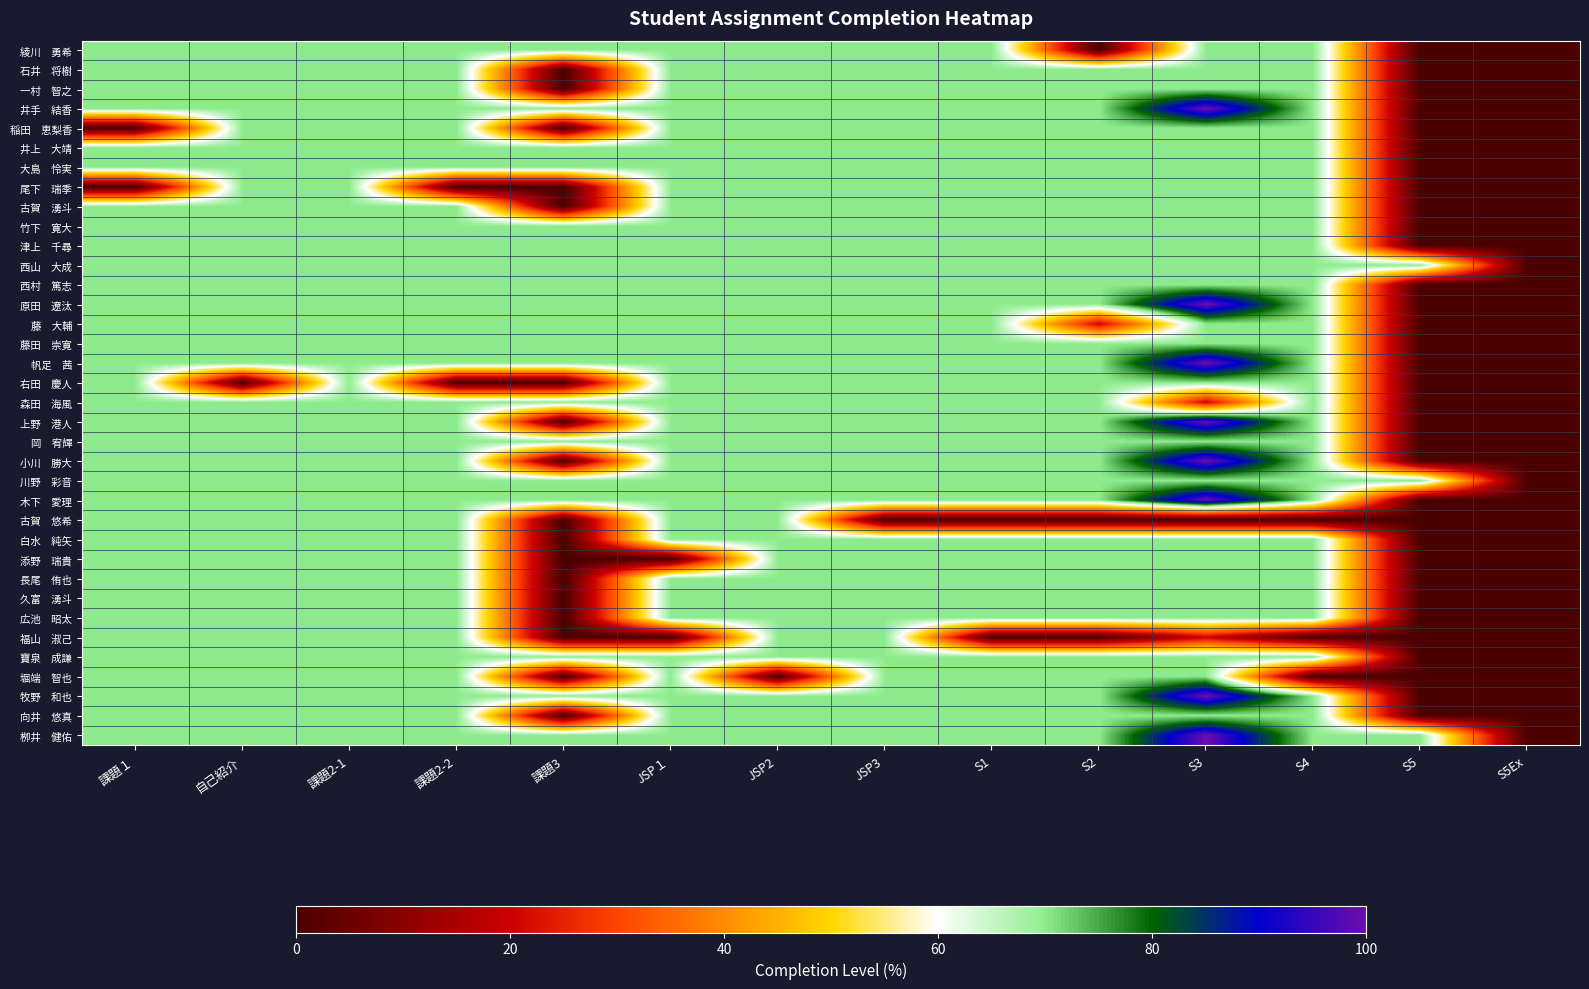

How many distinct data groups are displayed?

36